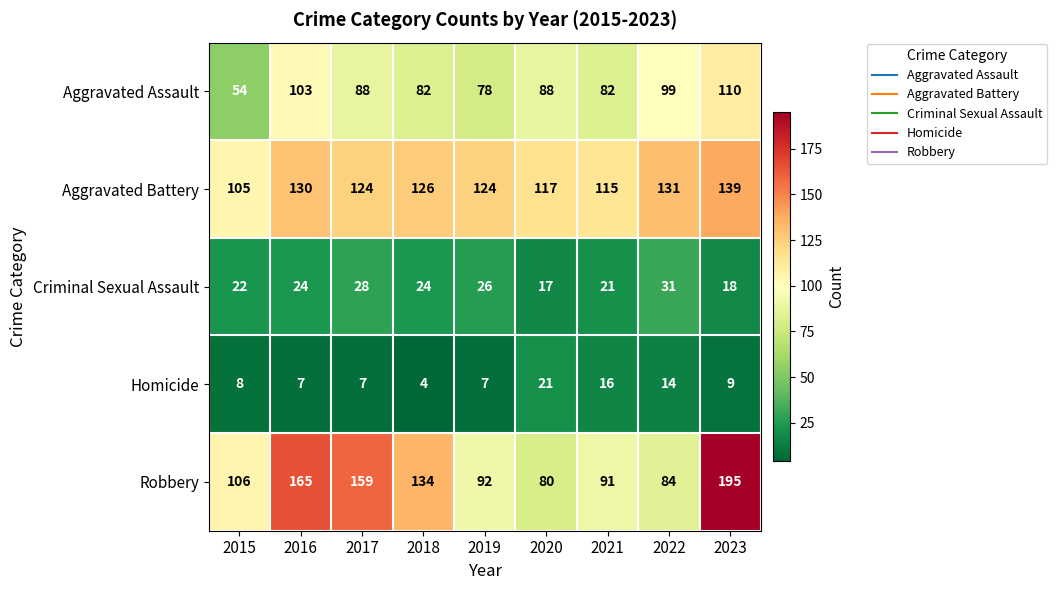

At which category is the sum across all series the highest?

2023